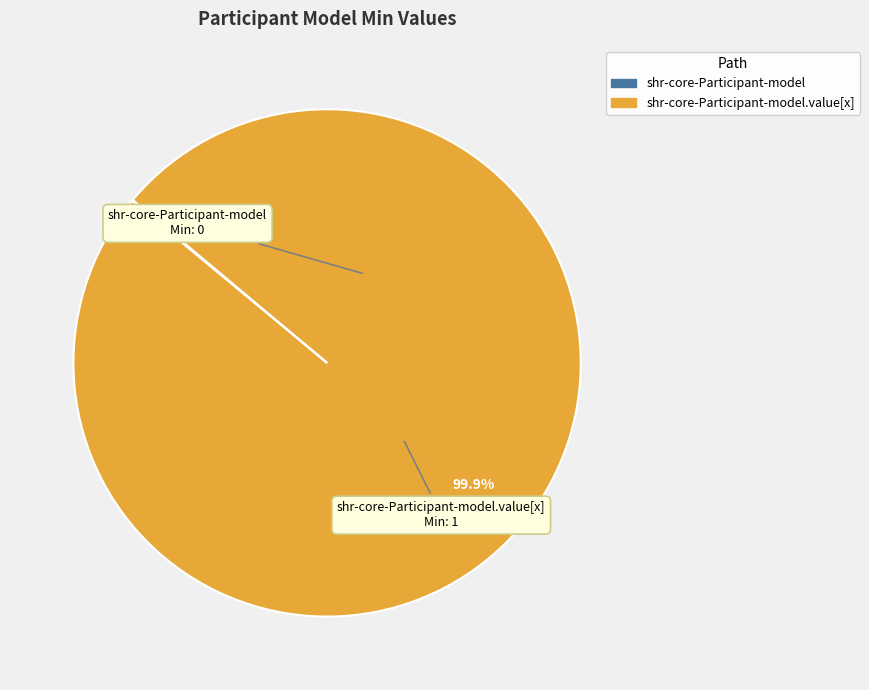

Is there any slice that represents more than half of the pie?

Yes